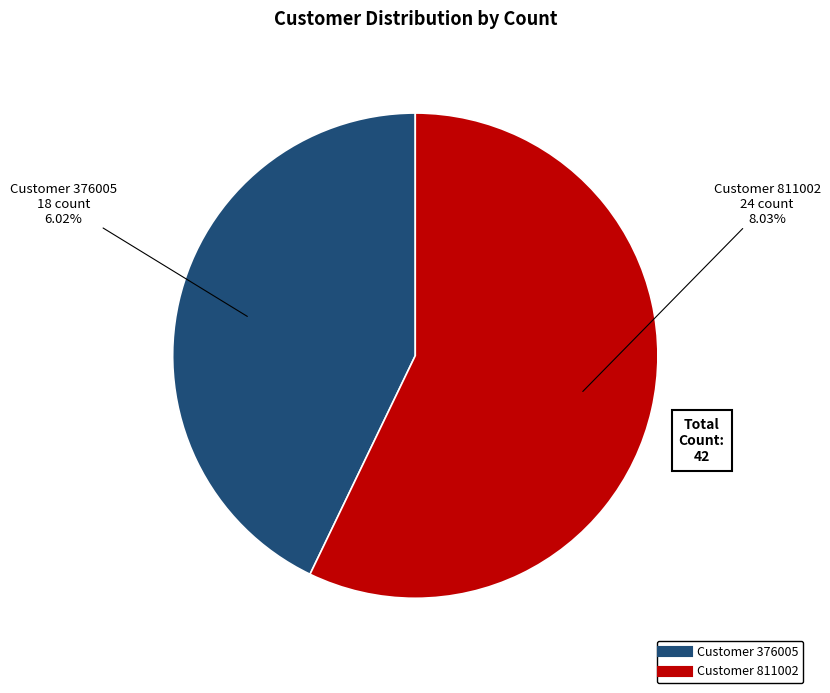

Which has a higher value, 376005 or 811002?

811002